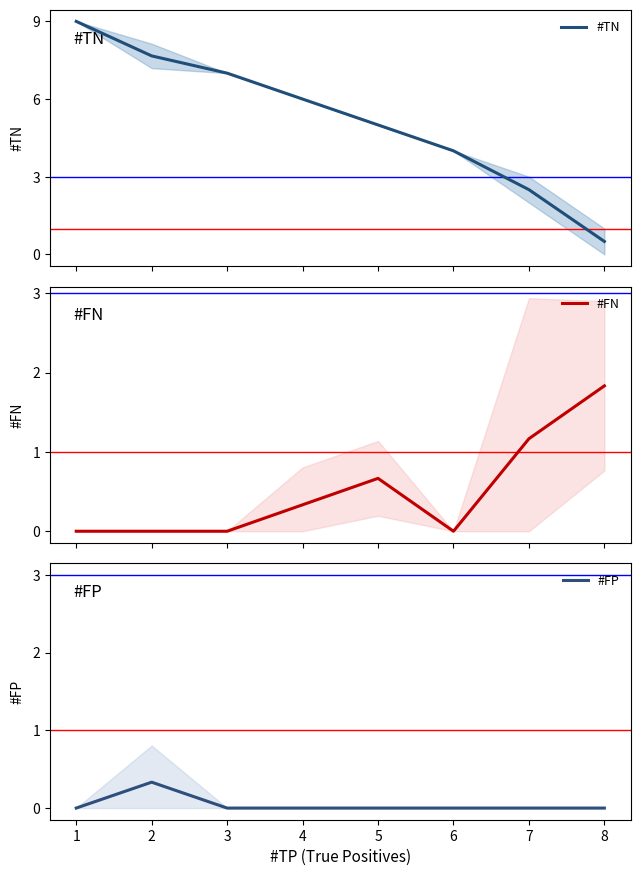

What is the average value of the #FN series?

0.5